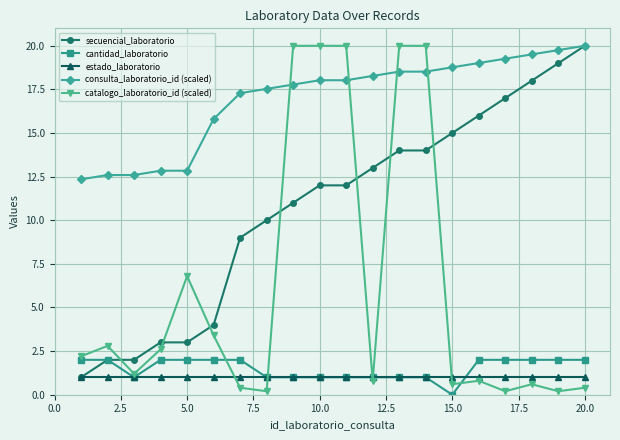

What is the average value of the catalogo_laboratorio_id (scaled) series?

6.2